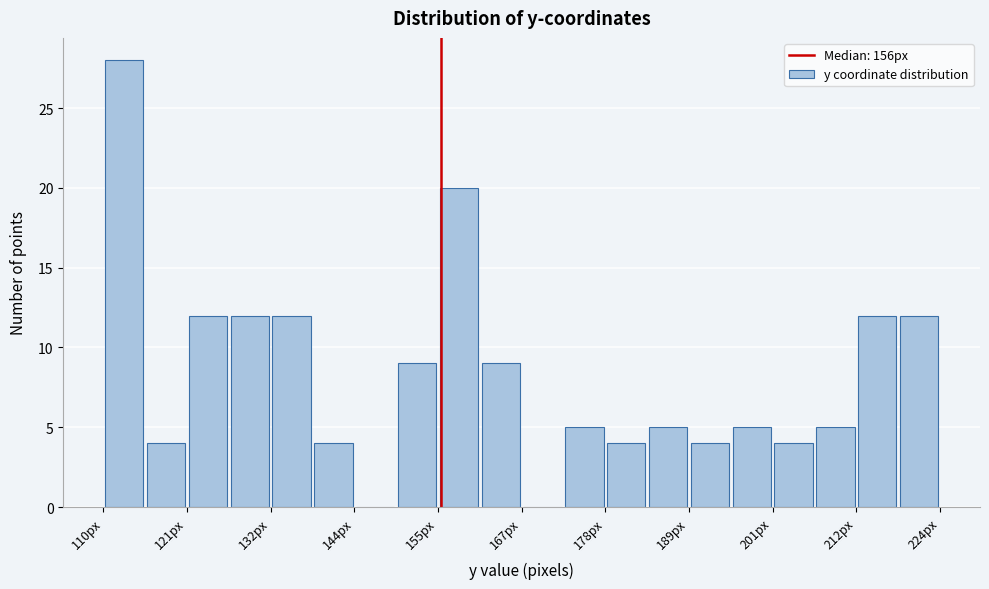

Read against the x-axis, roughly where is the centre of the tallest bar?

112